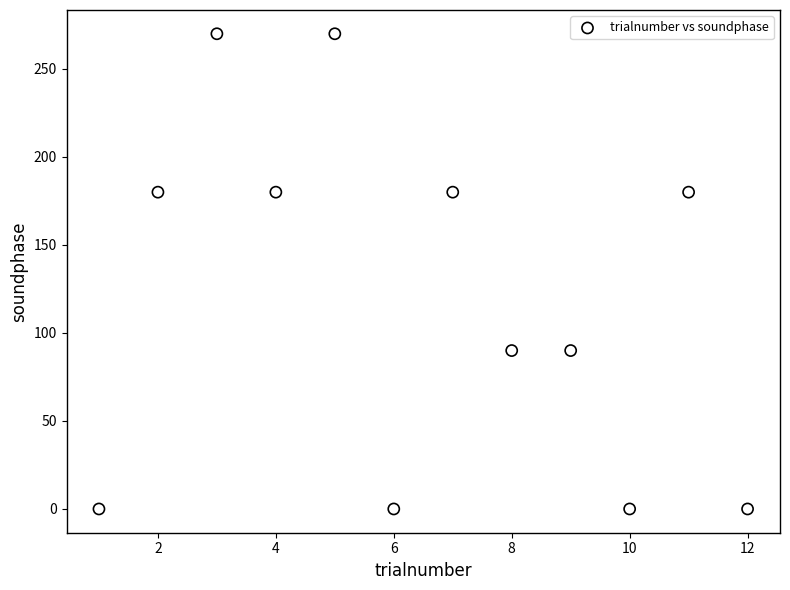

What is the range of Y values (max minus min)?

270